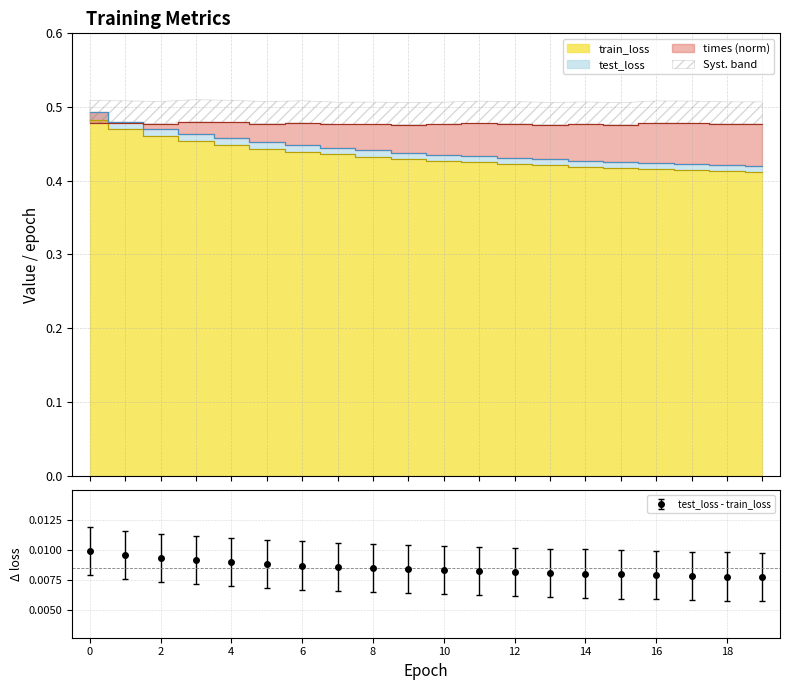

Rank the series by their average value, from highest to lowest.

times, test_loss, train_loss